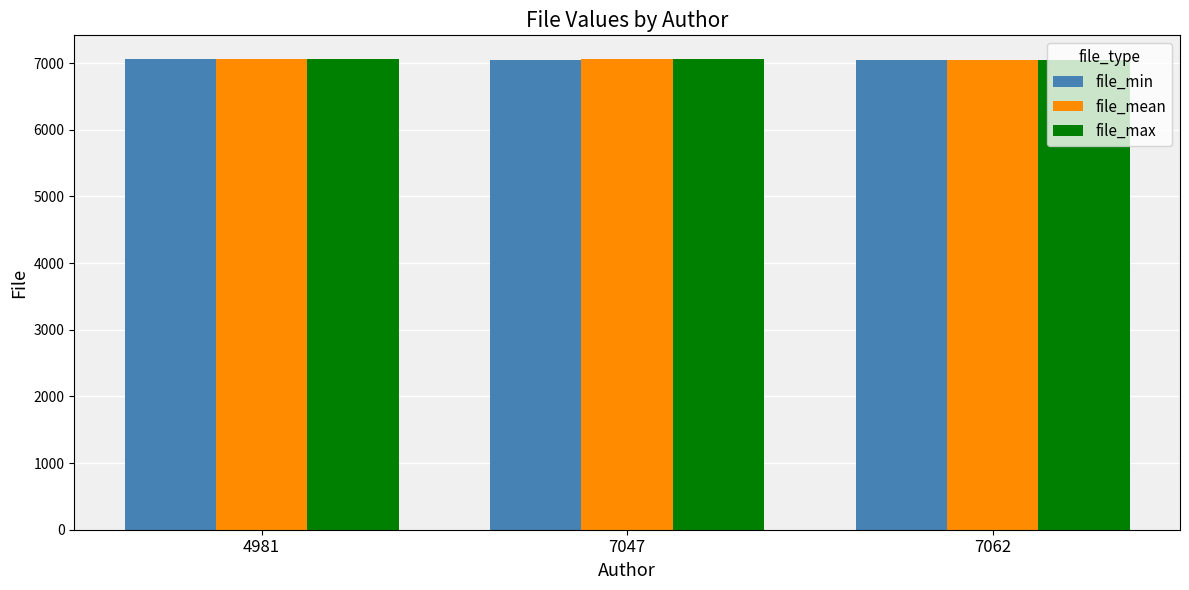

True or false: file_min has a value of 7062 at 4981.

True